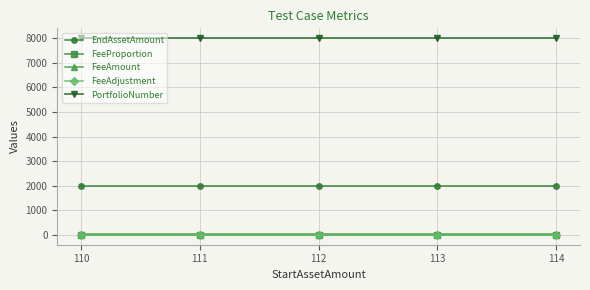

List the series in order of their peak value, highest first.

PortfolioNumber, EndAssetAmount, FeeAmount, FeeProportion, FeeAdjustment